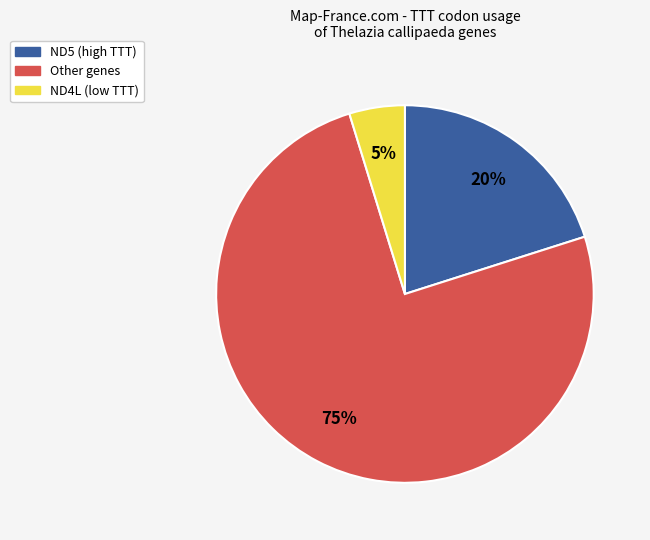

To the nearest percent, what is the difference between the largest and smallest slice percentages?

70%